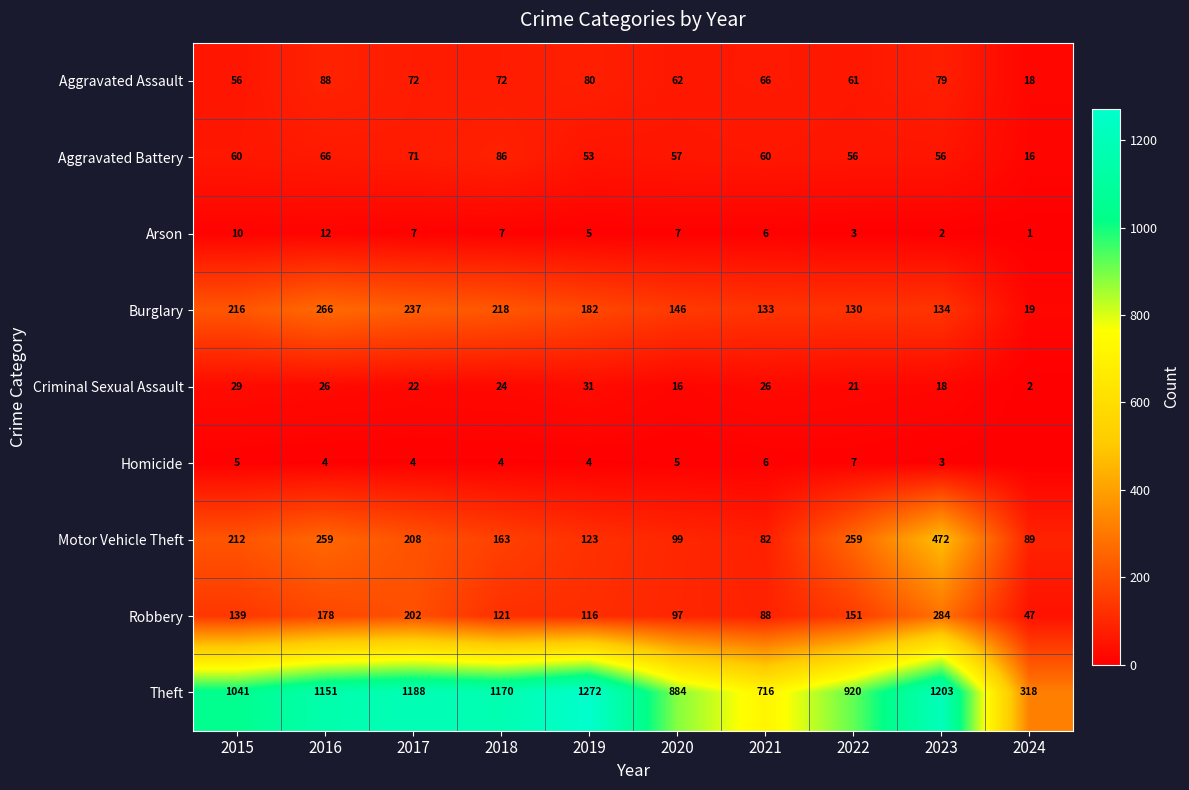

How many data points in Theft are less than 1151?

5